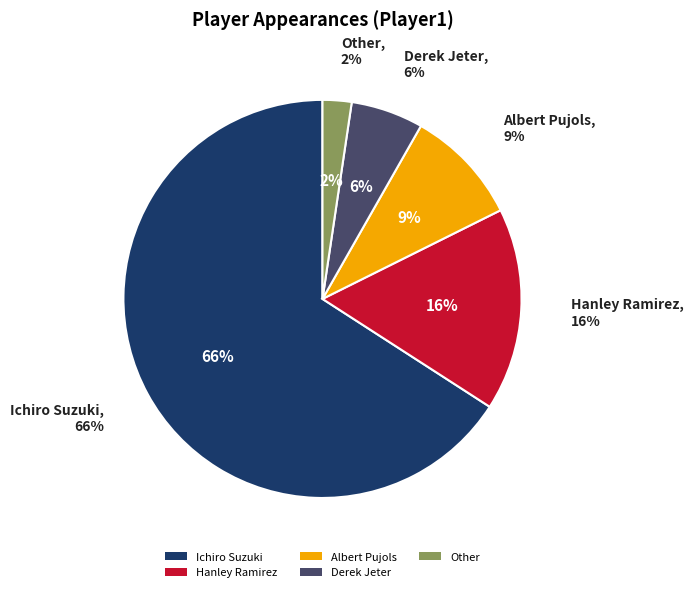

How much of the chart is everything except Ichiro Suzuki?

34.1%